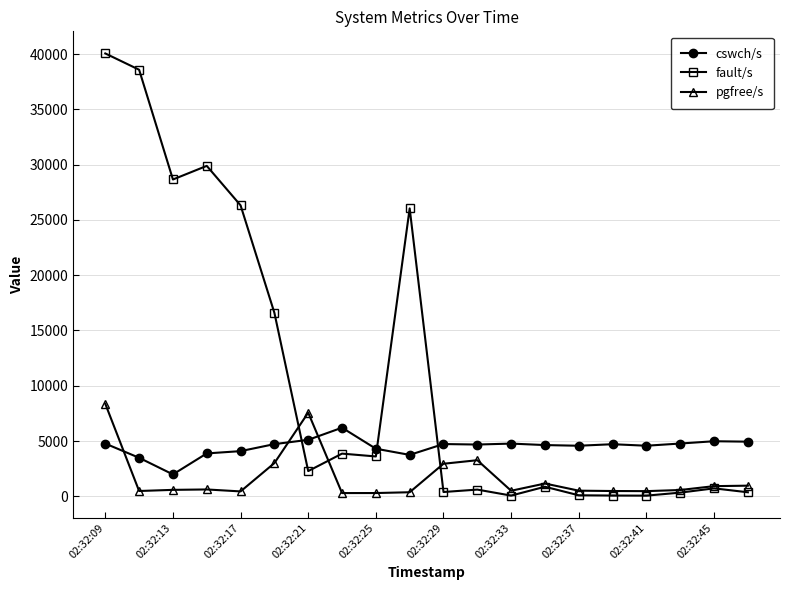

At how many categories does at least one series exceed 13567?

7